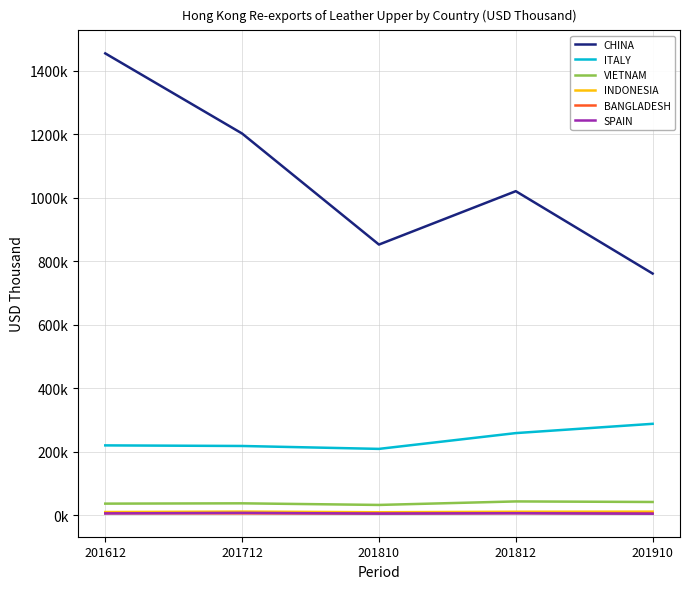

What are all the series names shown in the legend?

CHINA, ITALY, VIETNAM, INDONESIA, BANGLADESH, SPAIN